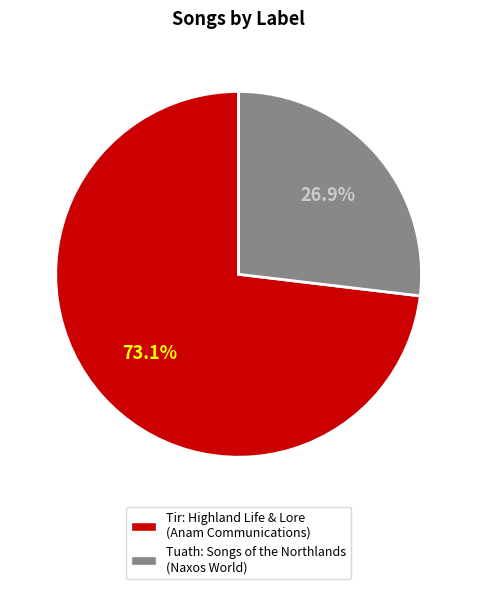

How much of the chart is everything except Tuath: Songs of the Northlands (Naxos World)?

73.1%